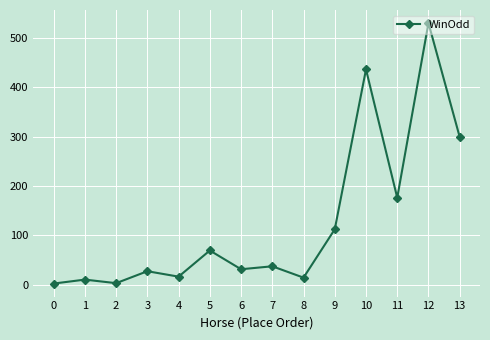

Read the value at 9.

112.0